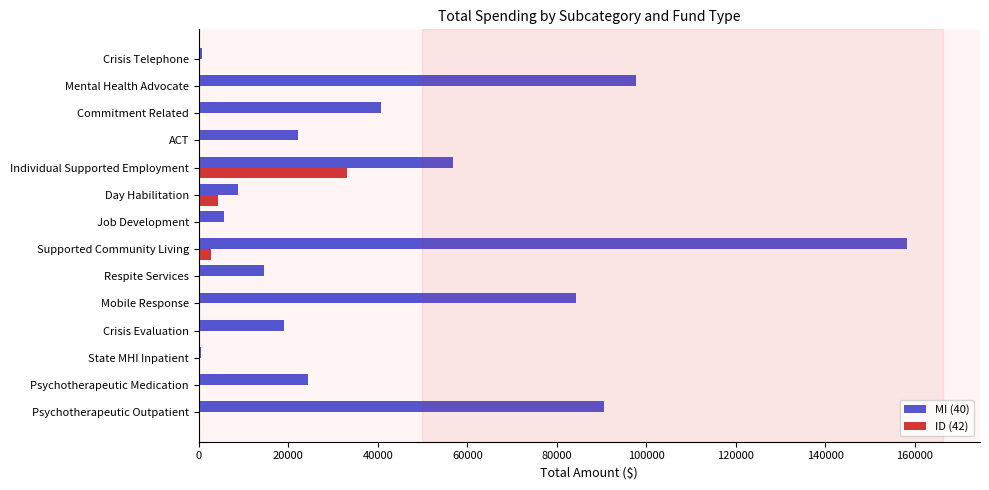

What is the sum of all ID (42) values?

40236.8